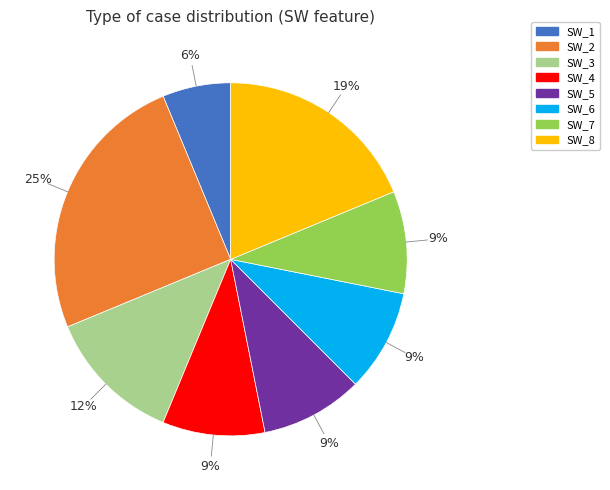

How many segments does this pie chart have?

8